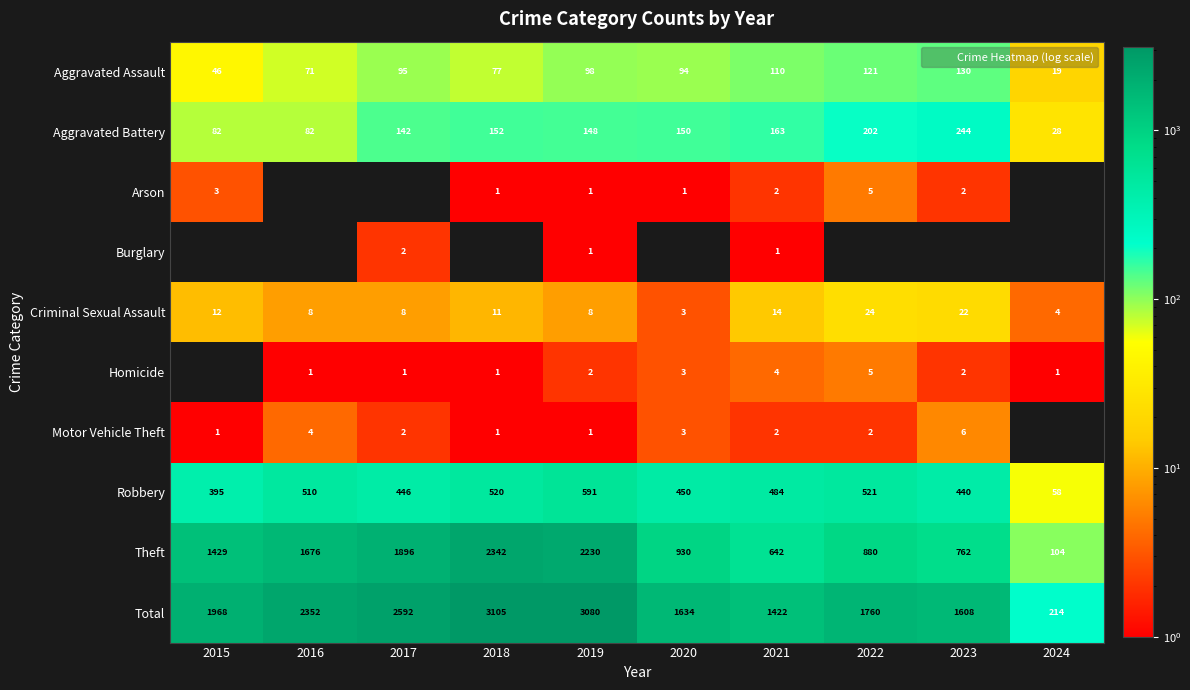

At which category is the sum across all series the highest?

2018